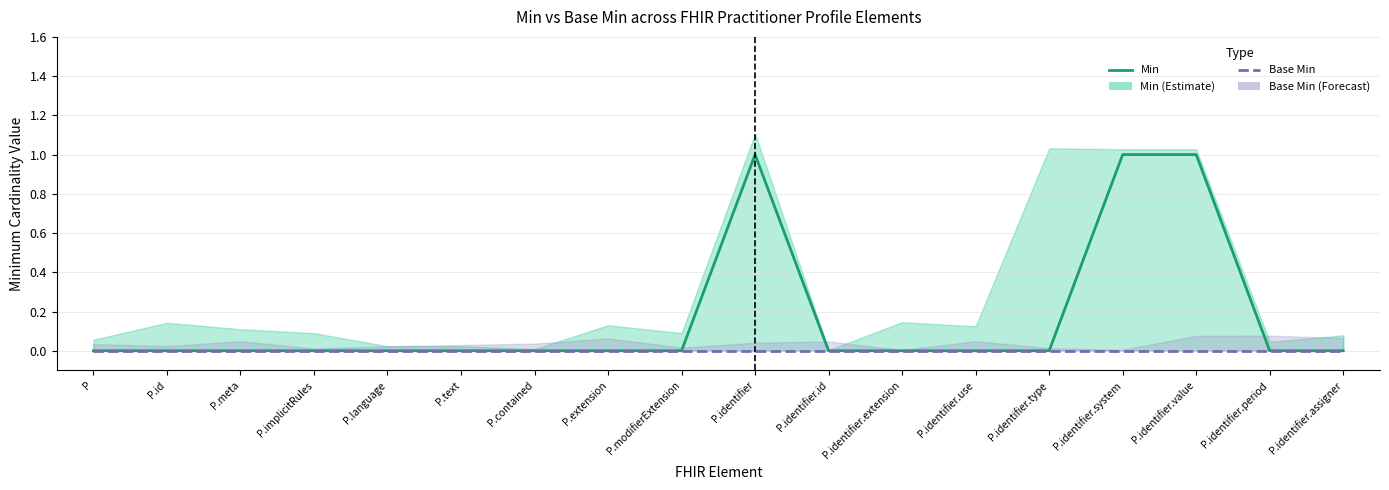

Reading right to left, list all the values displayed in this chart.

Min: 0	0	1	1	0	0	0	0	1	0	0	0	0	0	0	0	0	0
Base Min: 0	0	0	0	0	0	0	0	0	0	0	0	0	0	0	0	0	0